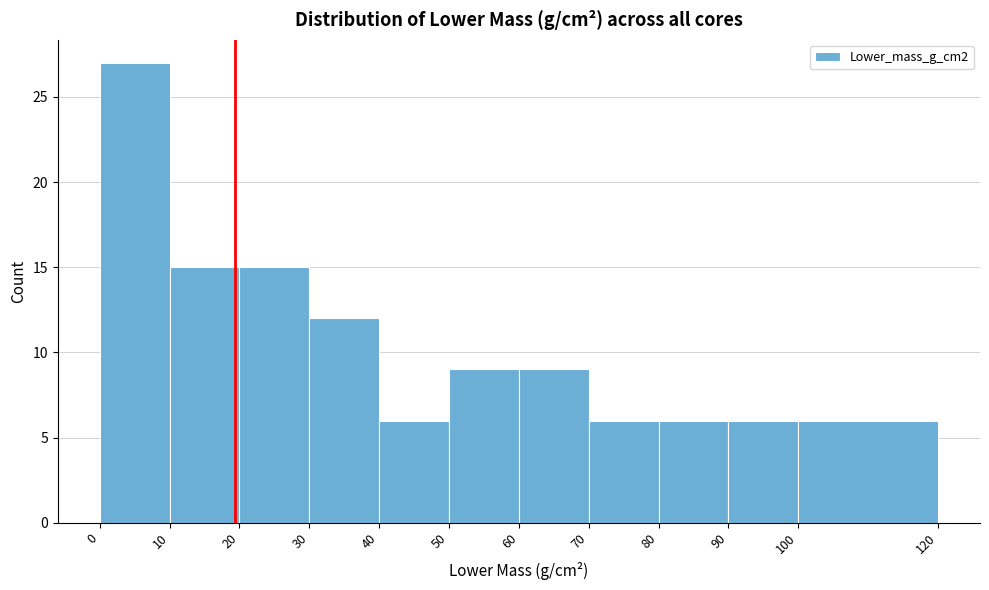

How tall is the bar that spans 90 to 100 on the x-axis? The values are not printed on the chart, so give them approximately, as read against the axis.

6